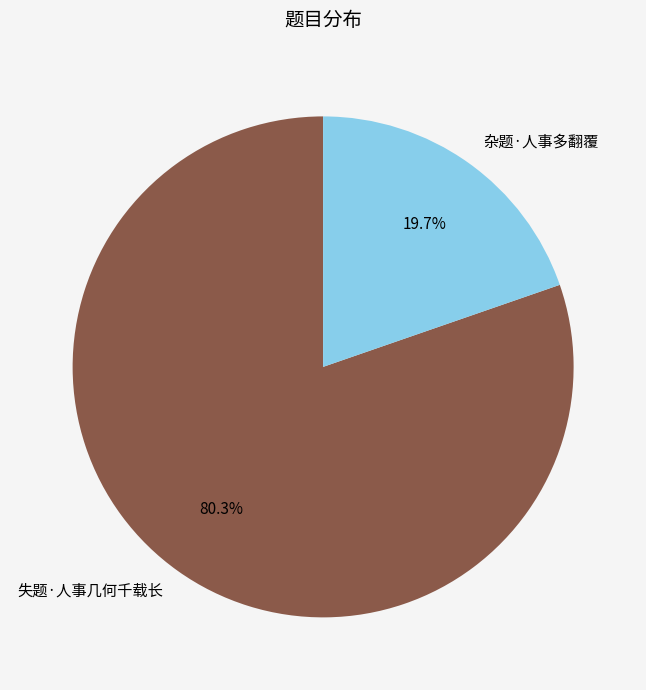

To the nearest percent, what is the combined percentage of 杂题·人事多翻覆 and 失题·人事几何千载长?

100%